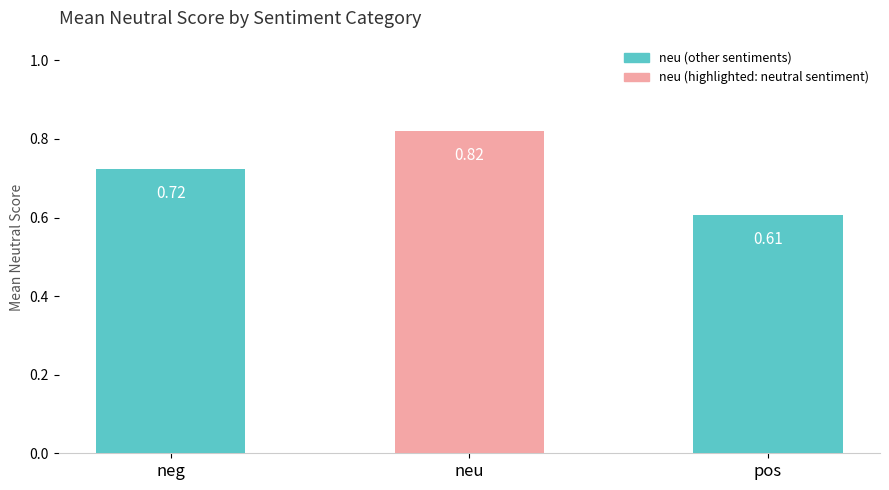

How many bars are there in total?

3